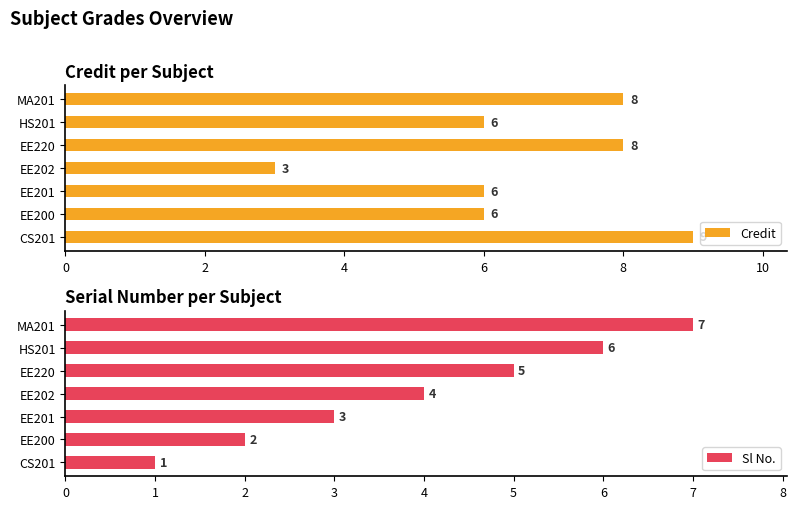

What is the difference between the maximum and second lowest values in the Credit series?

3